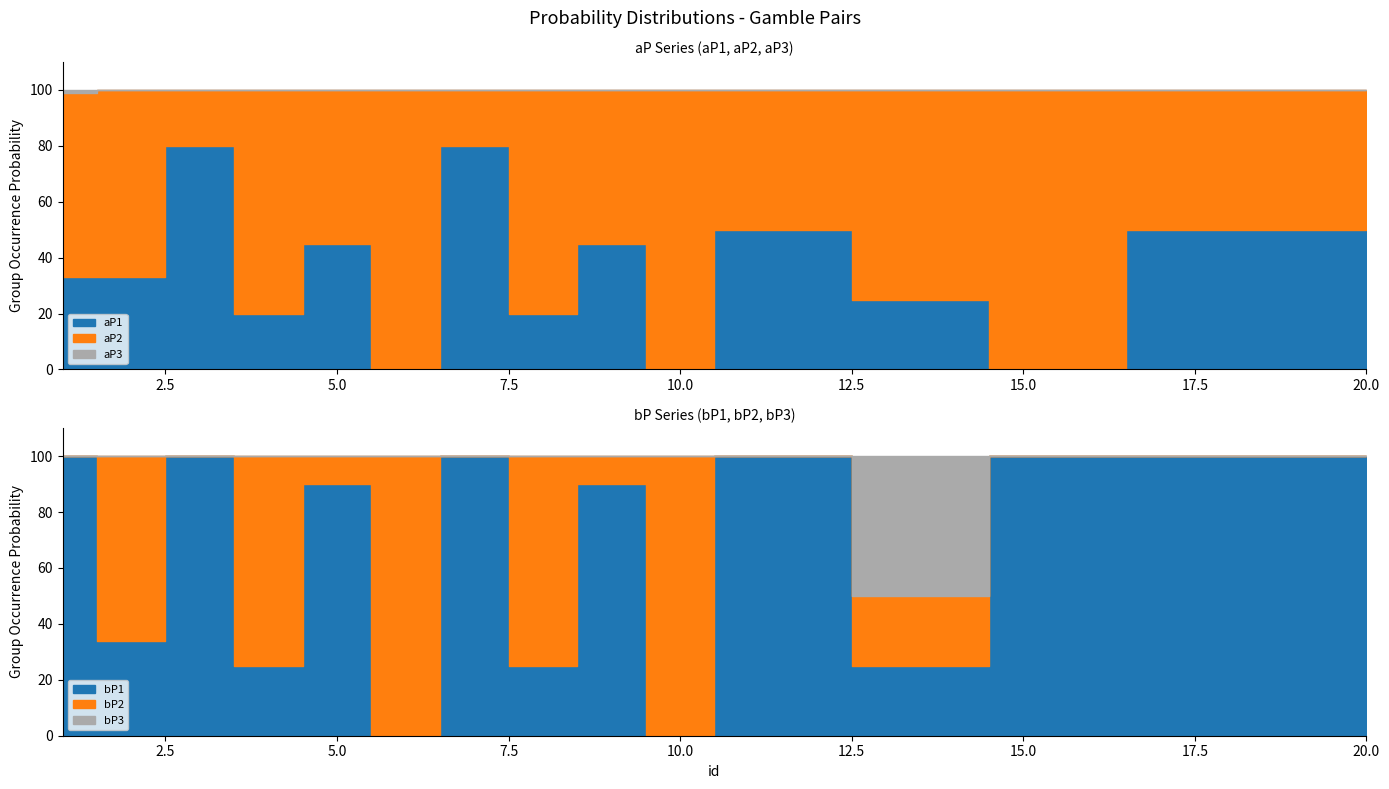

True or false: bP3 and aP2 cross at least once.

False